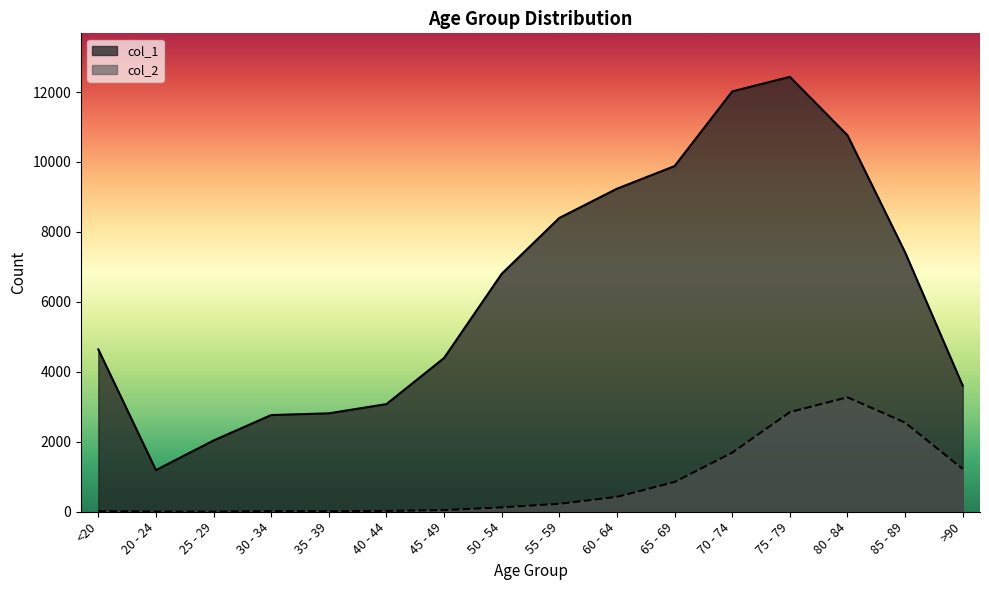

What are all the series names shown in the legend?

col_1, col_2